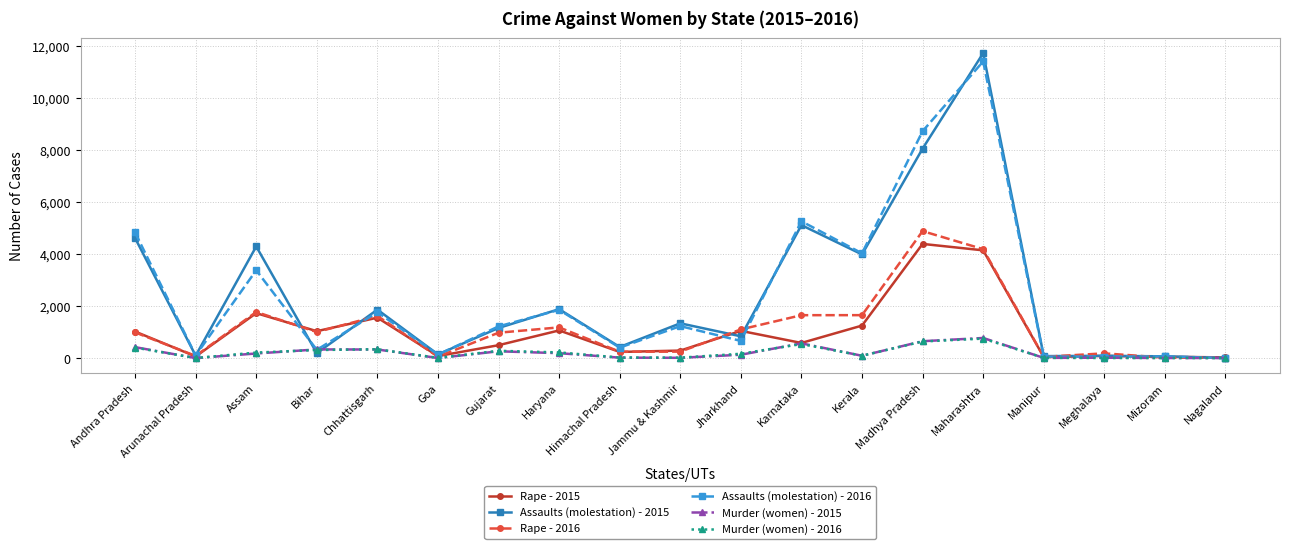

Does the chart display data point markers on the line(s)?

Yes